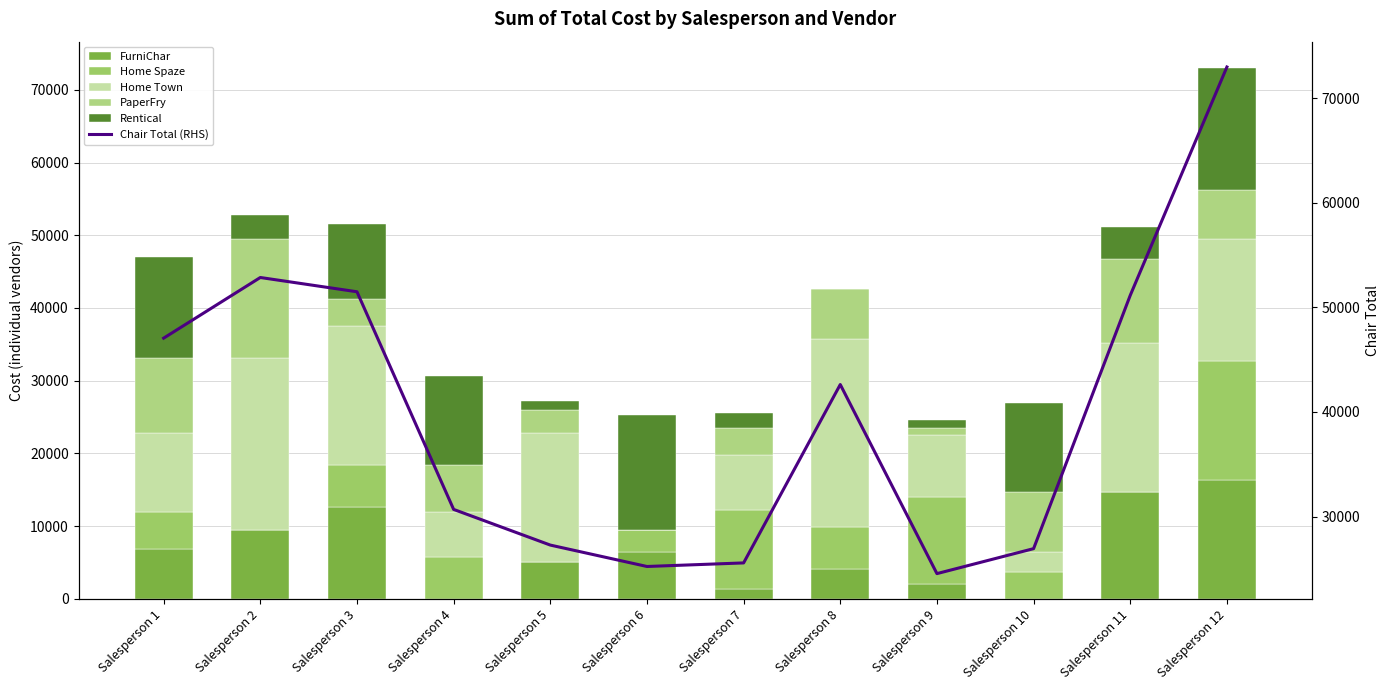

At which label does Home Town first exceed 16706?

Salesperson 2